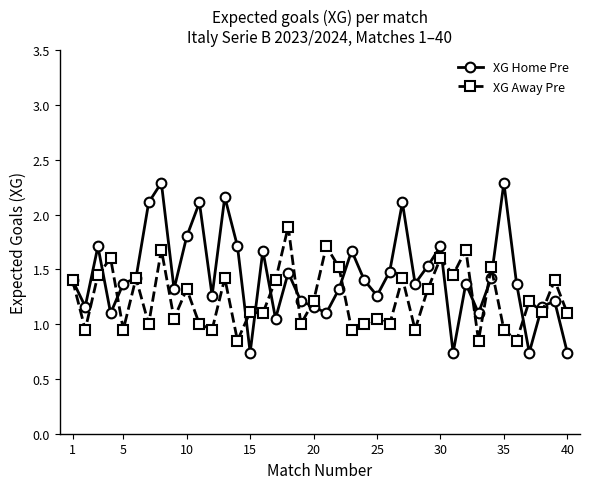

Rank the series by their average value, from lowest to highest.

XG Away Pre, XG Home Pre